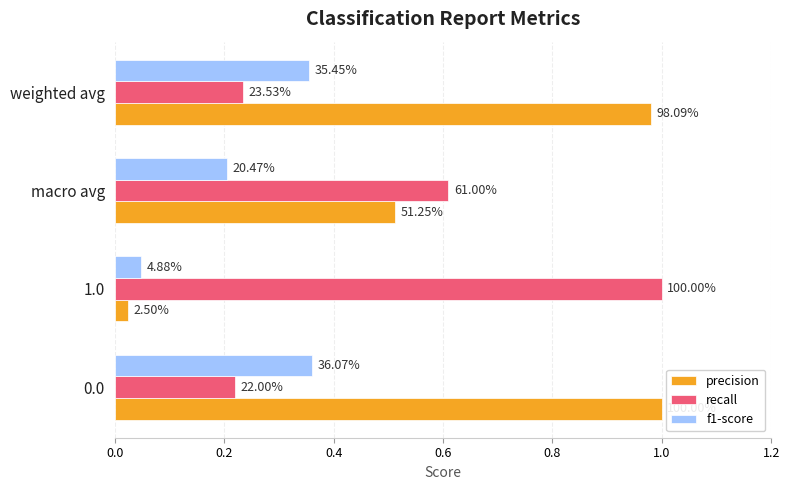

What are all the series names shown in the legend?

precision, recall, f1-score